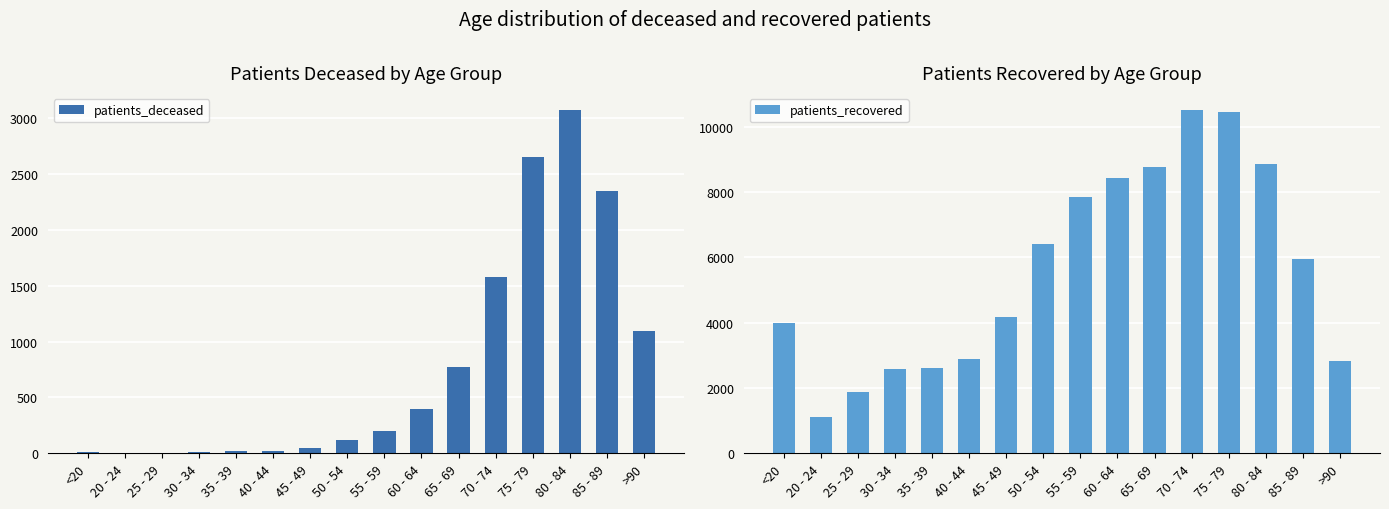

How many values in the patients_deceased series exceed 202?

7